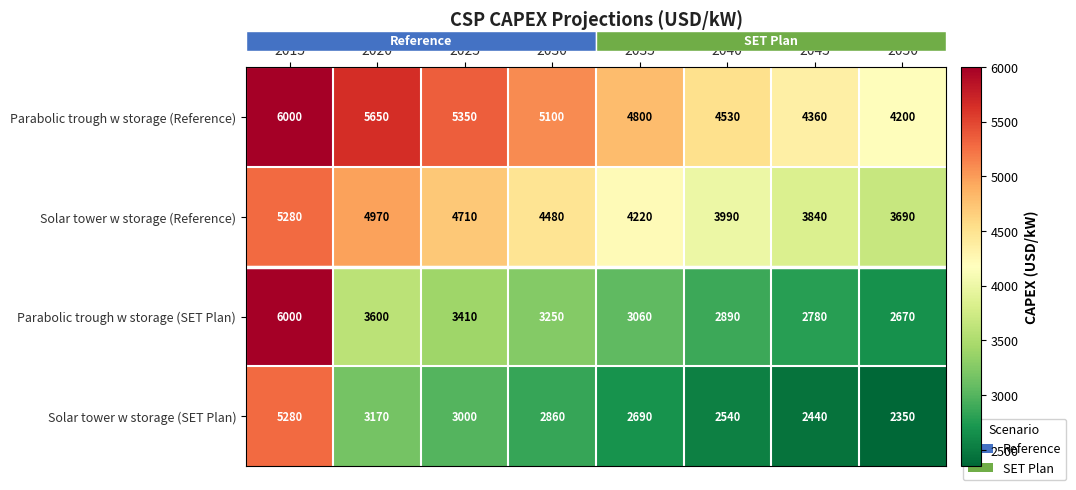

The Solar tower w storage (SET Plan) series shows 1266 at 2050. True or false?

False